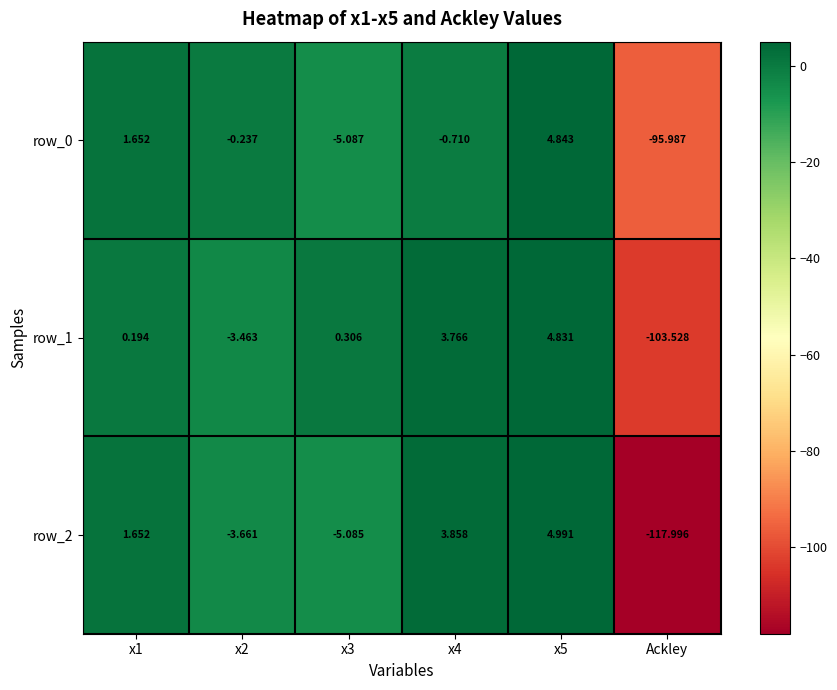

What is the difference between the row_0 values at x4 and x3?

4.4